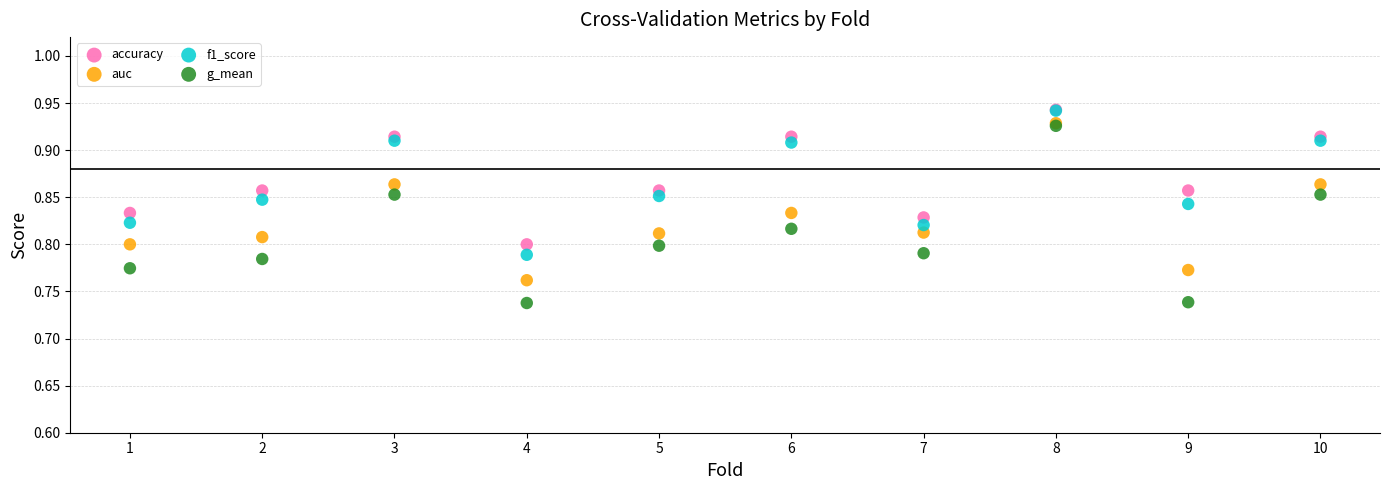

Which series reaches the minimum Y coordinate?

g_mean